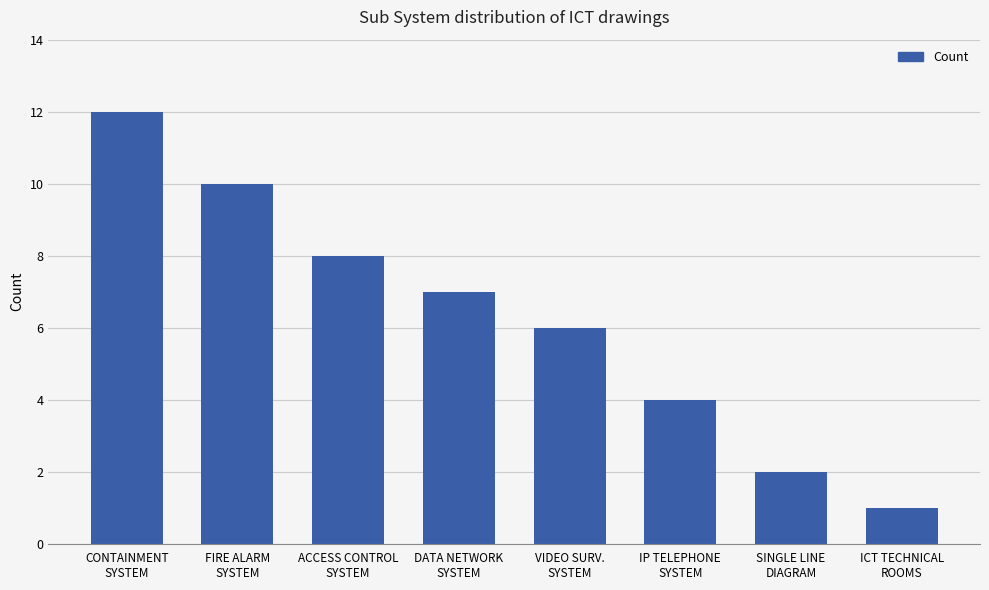

Which has a higher value, FIRE ALARM
SYSTEM or VIDEO SURV.
SYSTEM?

FIRE ALARM
SYSTEM